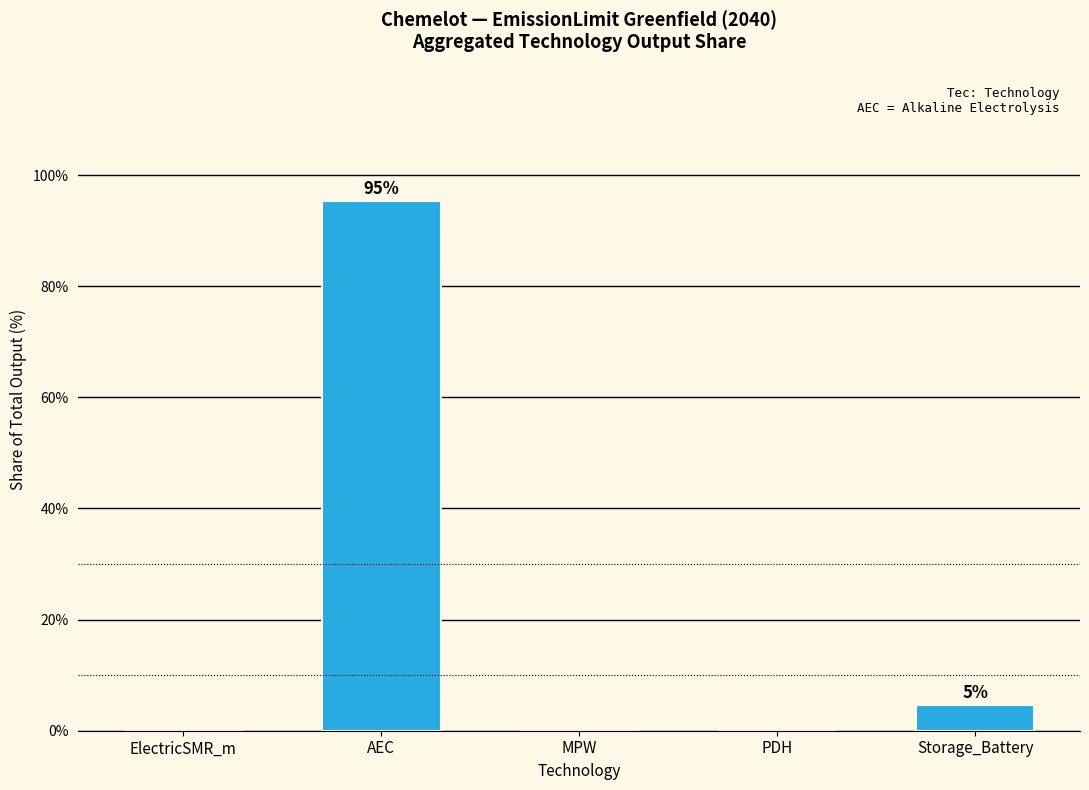

What is the maximum value shown in the chart?

95.3